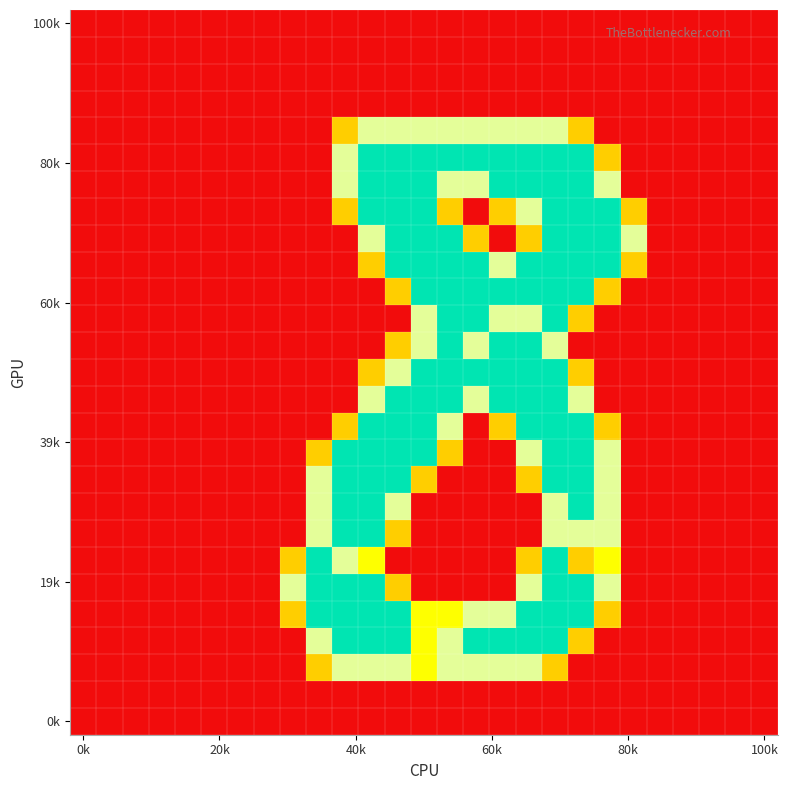

At which category is the sum across all series the highest?

18